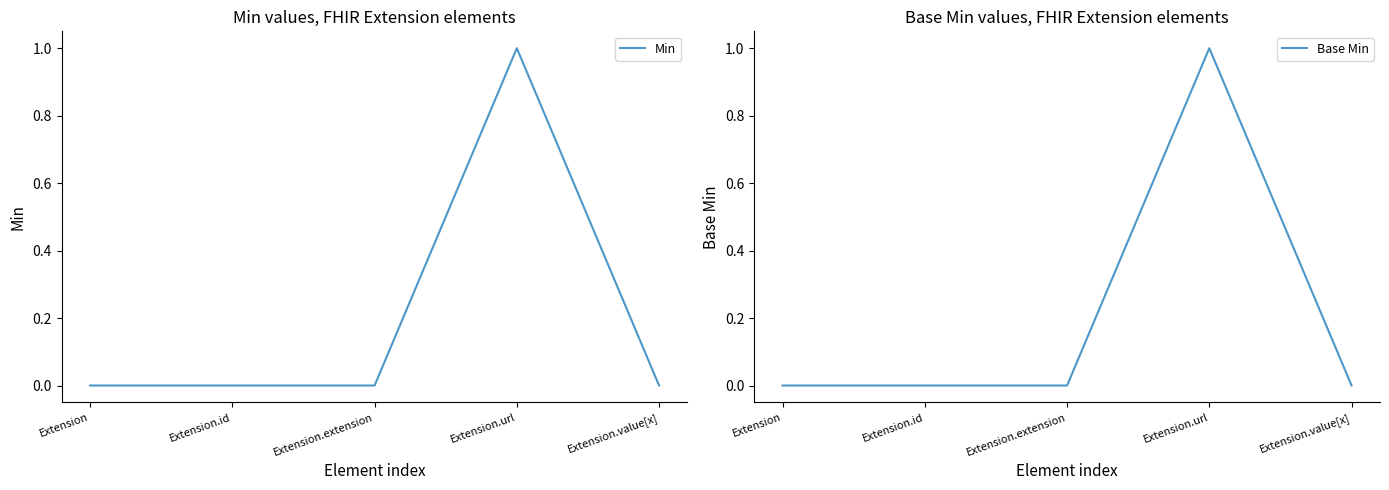

True or false: Base Min has more than 2 interior local peaks.

False